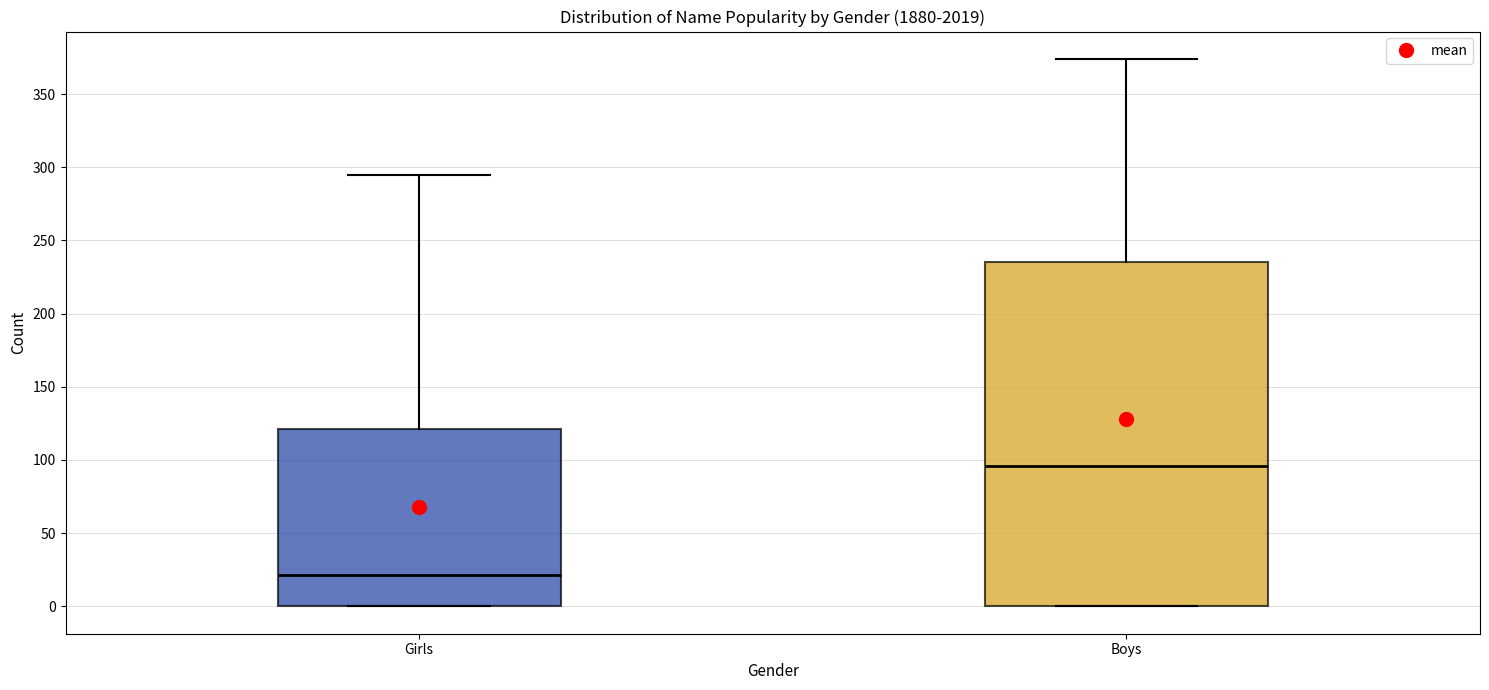

Which box has the lowest median line?

Girls